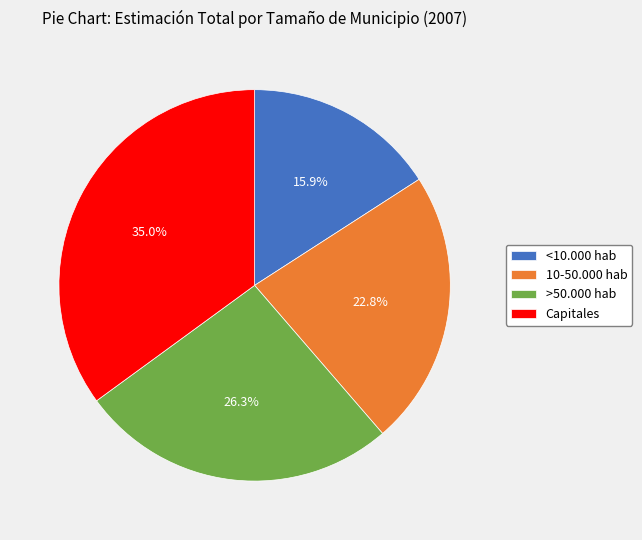

Does >50.000 hab account for over 50% of the chart?

No